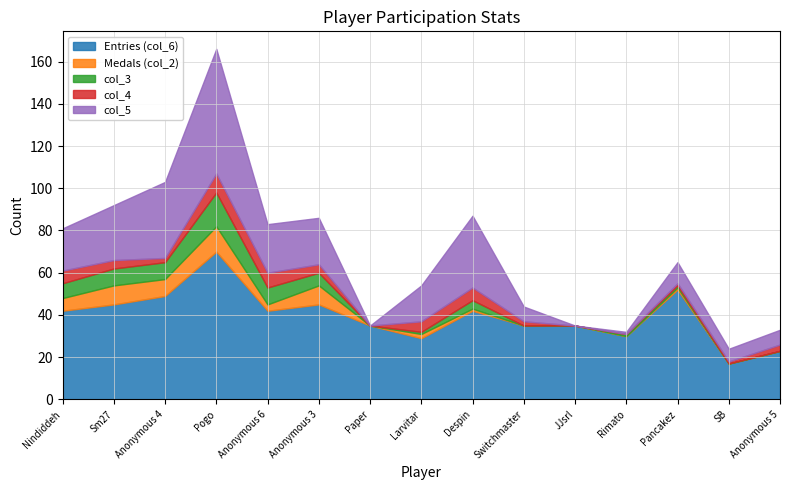

Where does the col_5 series first go above 17?

Nindiddeh